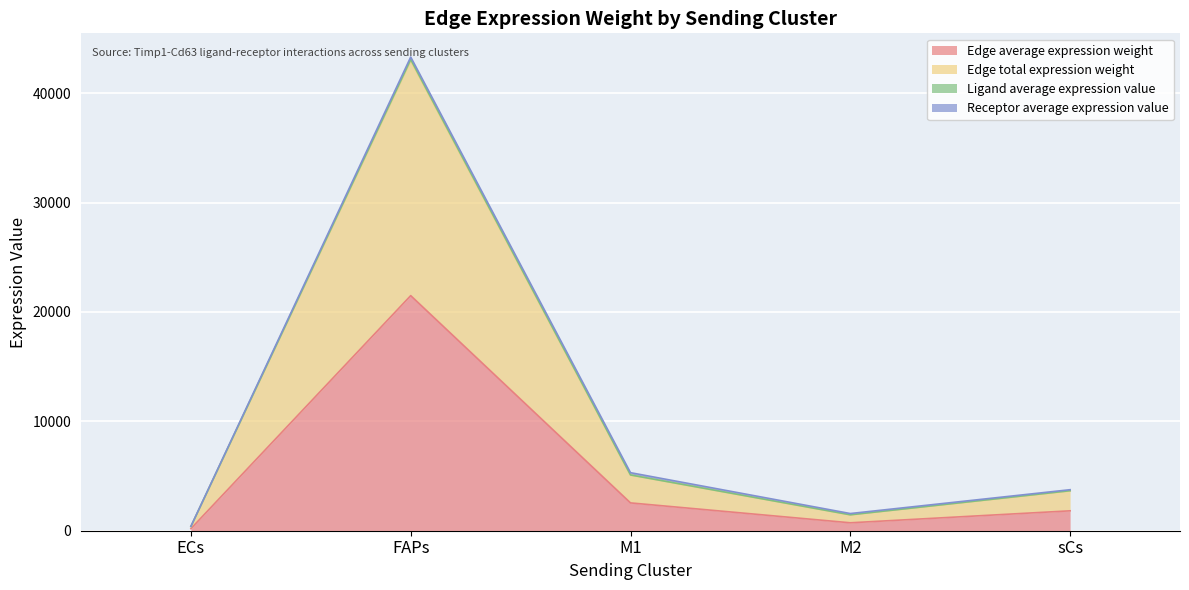

The Edge average expression weight series shows 981.6 at M2. True or false?

False